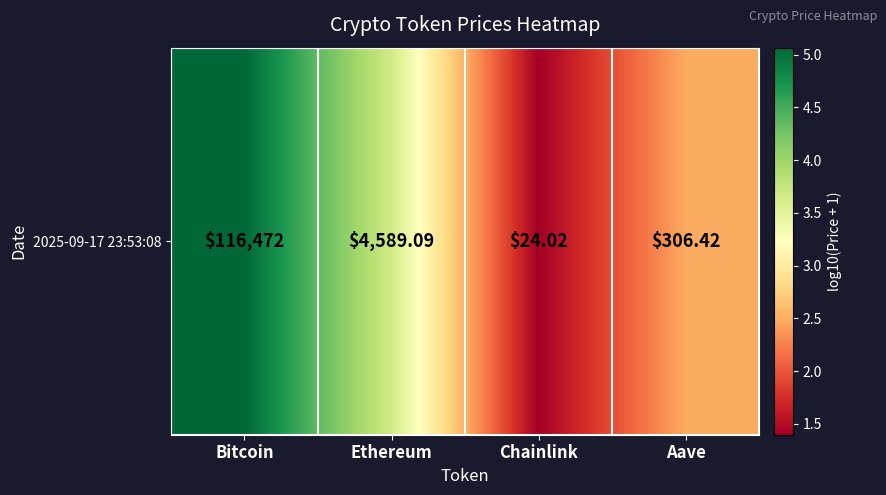

List the labels in order of value, largest first.

Bitcoin, Ethereum, Aave, Chainlink